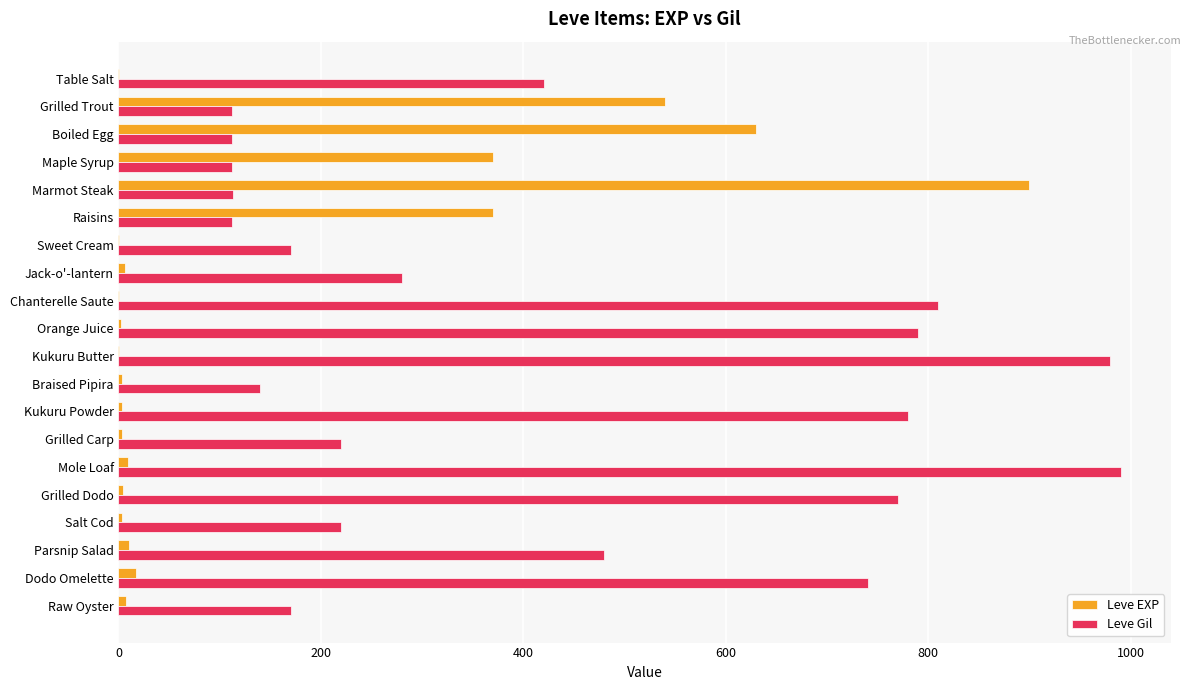

The value of Leve Gil at Table Salt is 420. True or false?

True